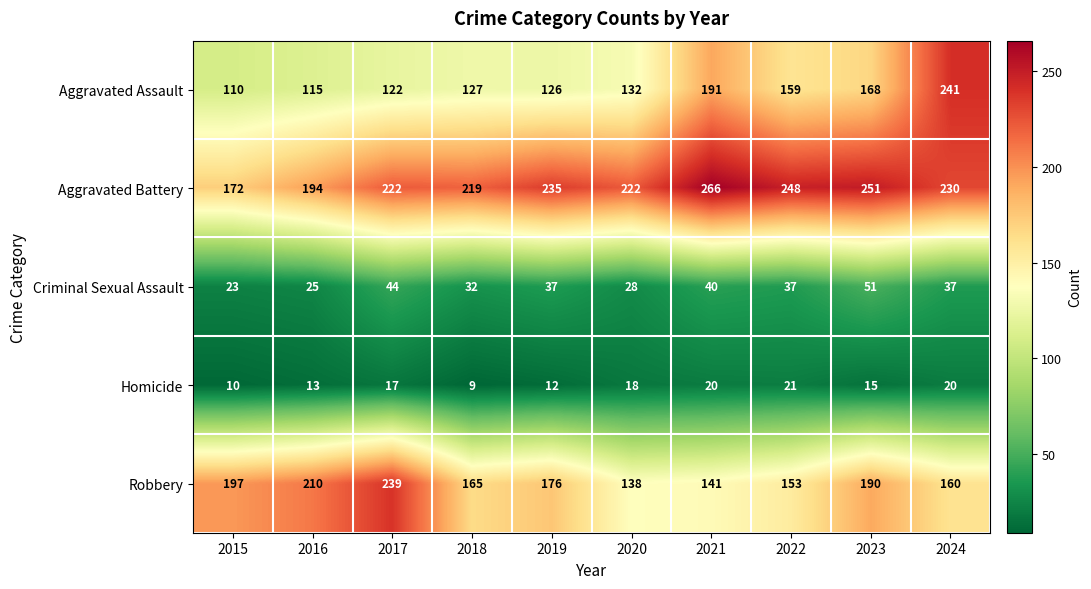

The Aggravated Battery series shows 222 at 2017. True or false?

True